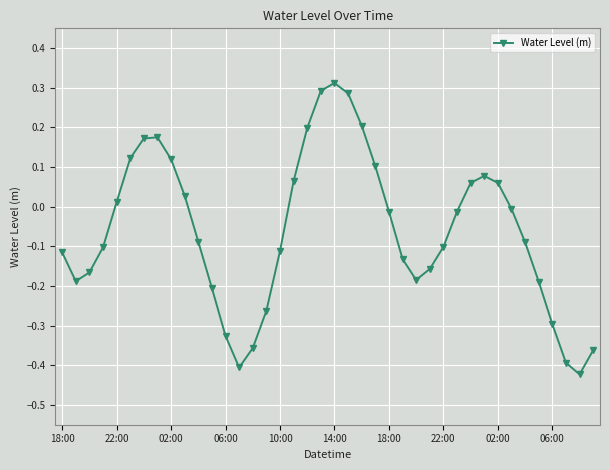

True or false: there are more than 2 points higher than both neighbors.

True